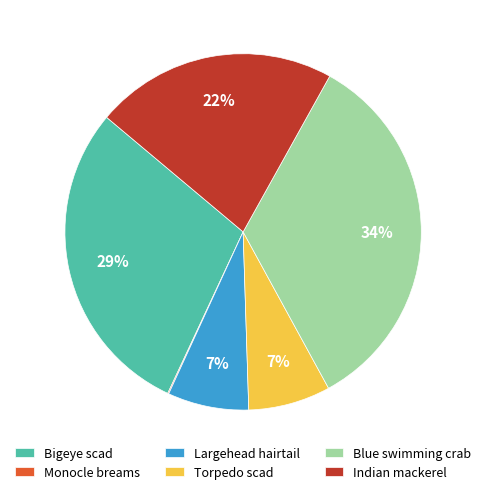

To the nearest percent, what portion does Largehead hairtail represent?

7%